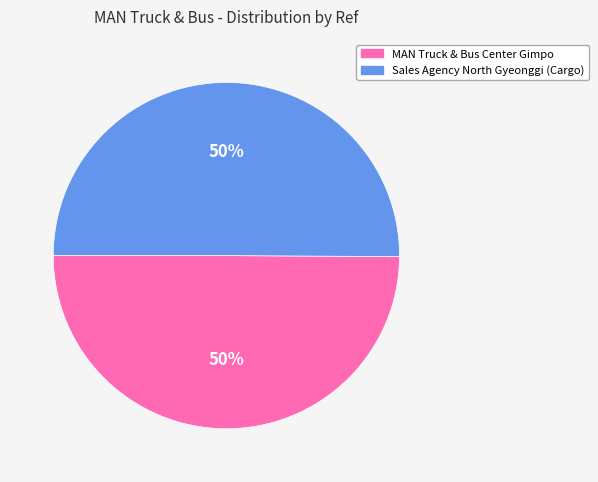

Combined, do MAN Truck & Bus Center Gimpo and Sales Agency North Gyeonggi (Cargo) account for over 50%?

Yes